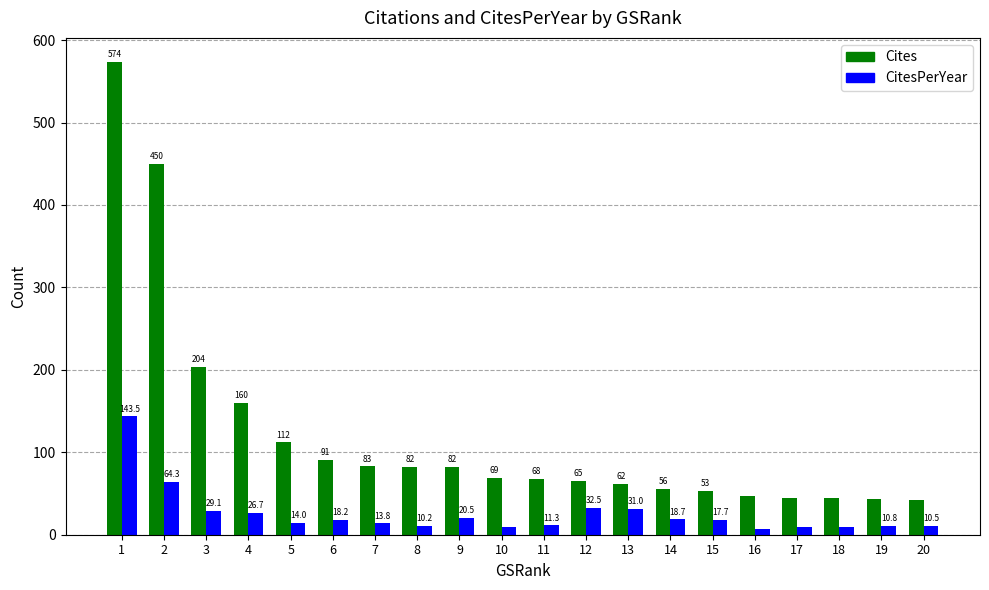

Is it true that Cites equals 120.0 at 2?

False